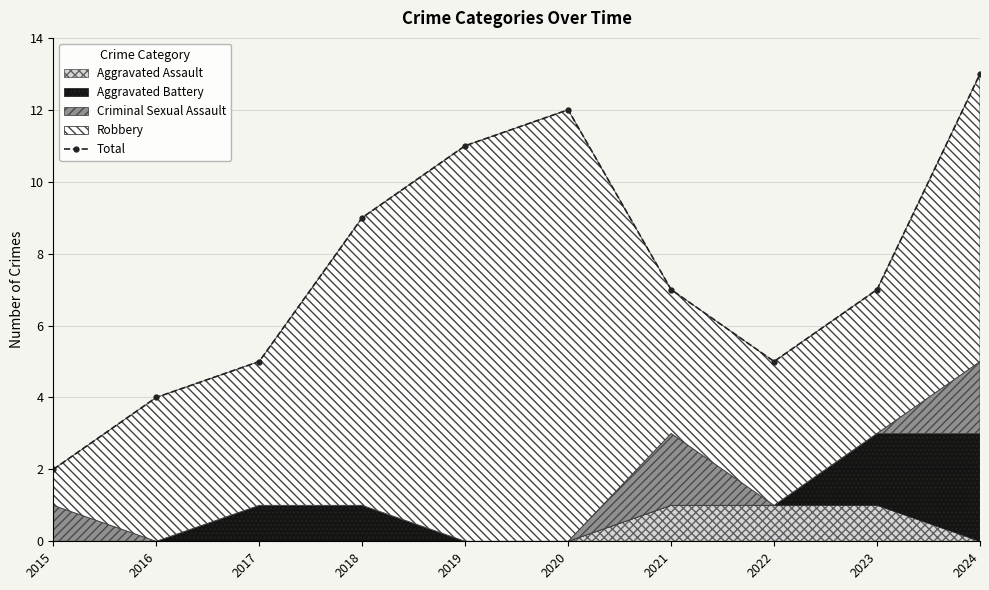

What value does the data have at 2023, to the nearest 5?

5